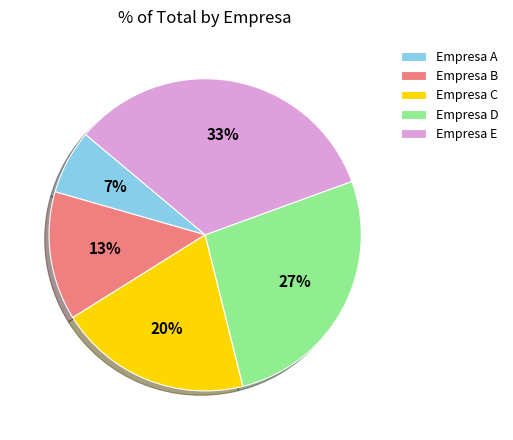

Does Empresa B represent more than half of the total?

No